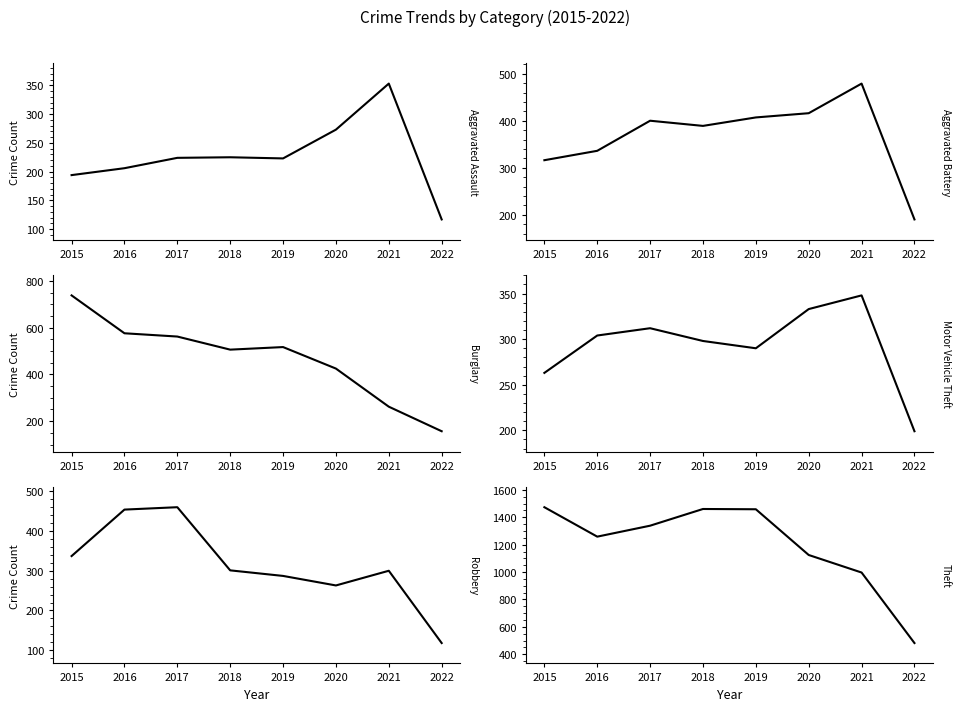

At how many categories does at least one series exceed 677?

7